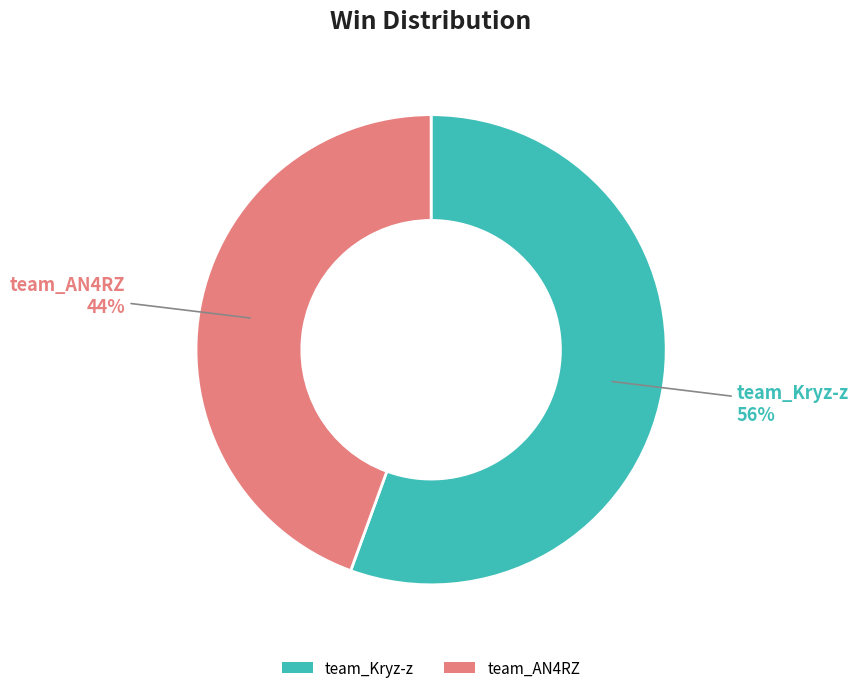

Count the number of slices in the pie.

2